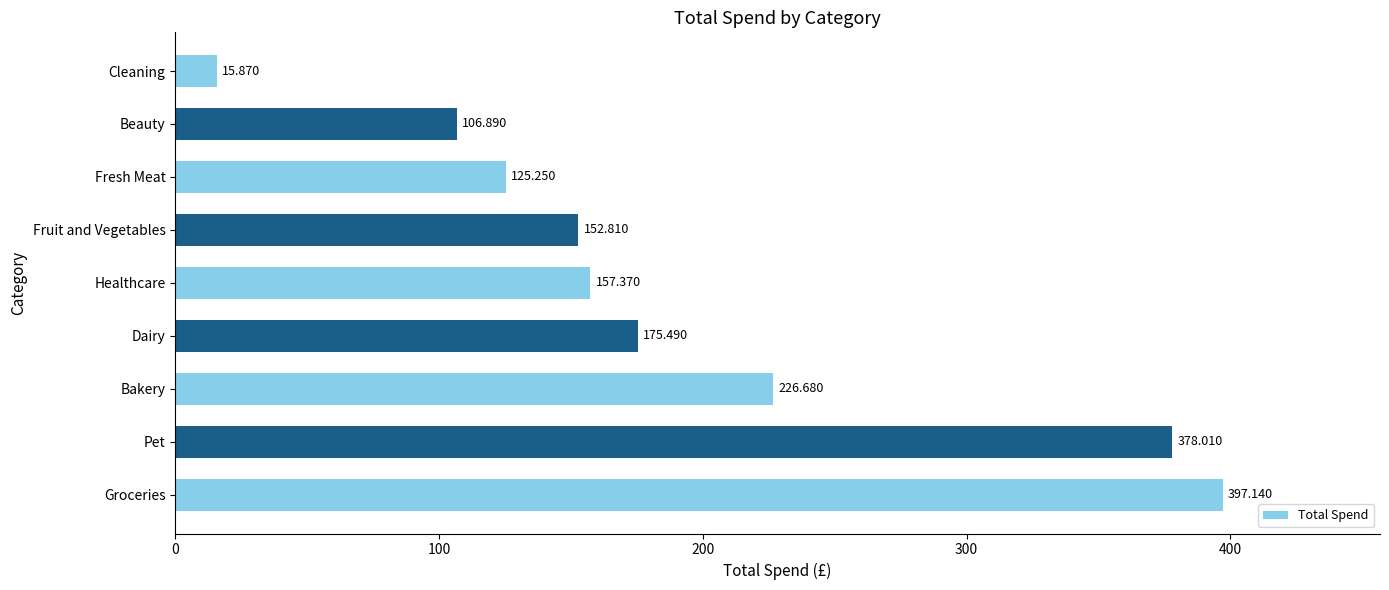

List the labels in order of value, largest first.

Groceries, Pet, Bakery, Dairy, Healthcare, Fruit and Vegetables, Fresh Meat, Beauty, Cleaning